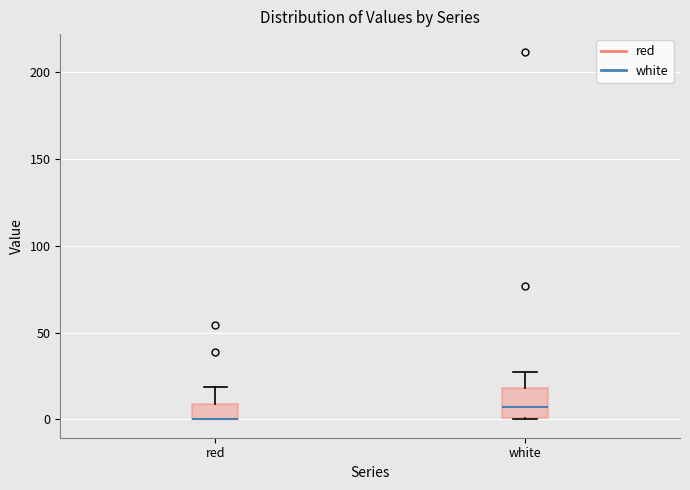

Where is the lower edge of the box for white on the y-axis? The values are not printed on the chart, so give them approximately, as read against the axis.

0